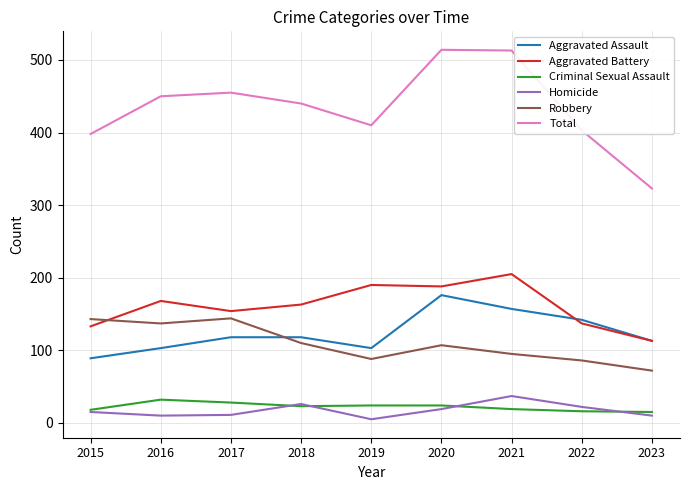

True or false: Criminal Sexual Assault and Total cross at least once.

False